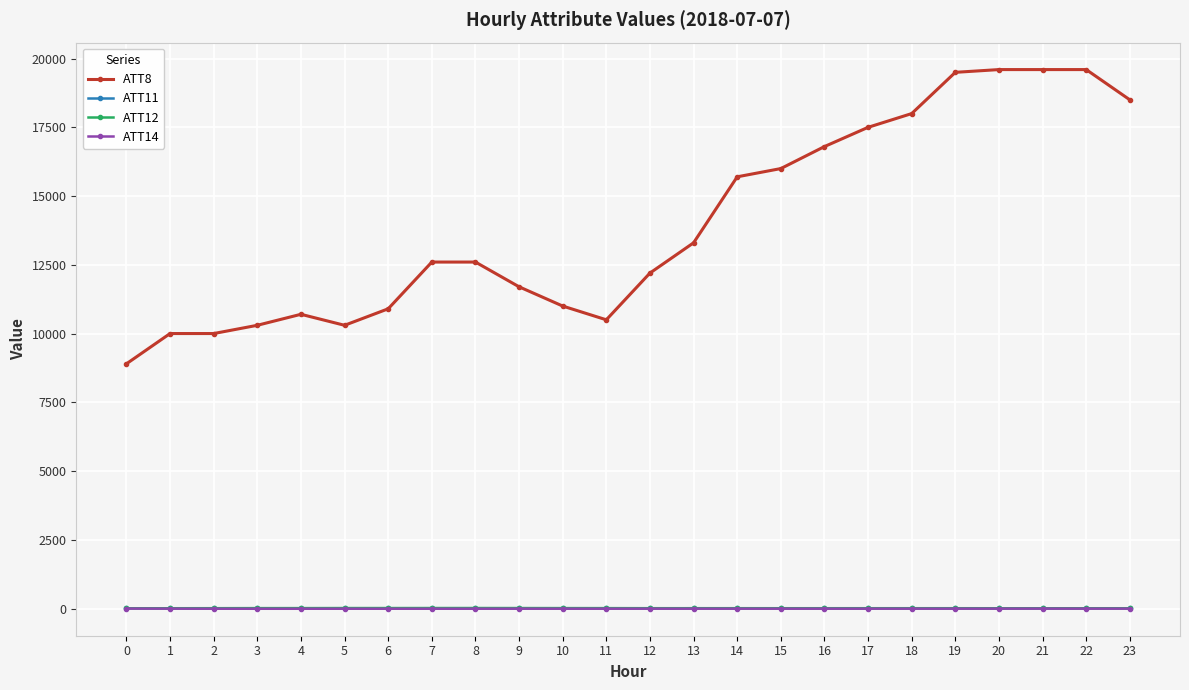

The value of ATT11 at 4 is 2.8. True or false?

True